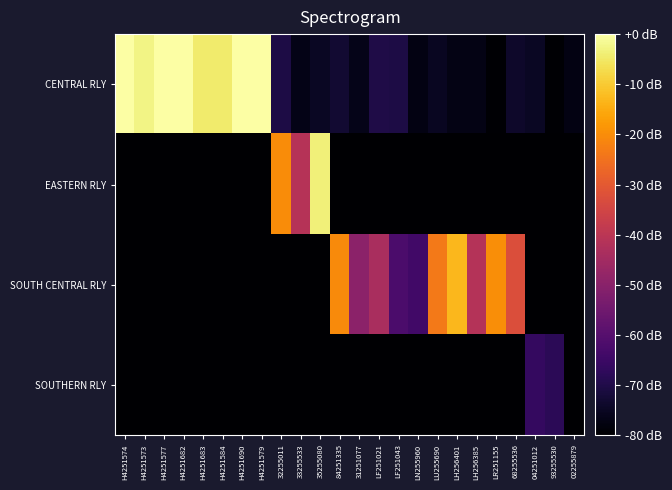

Between H4251584 and 04251012, which series saw the biggest shift?

CENTRAL RLY